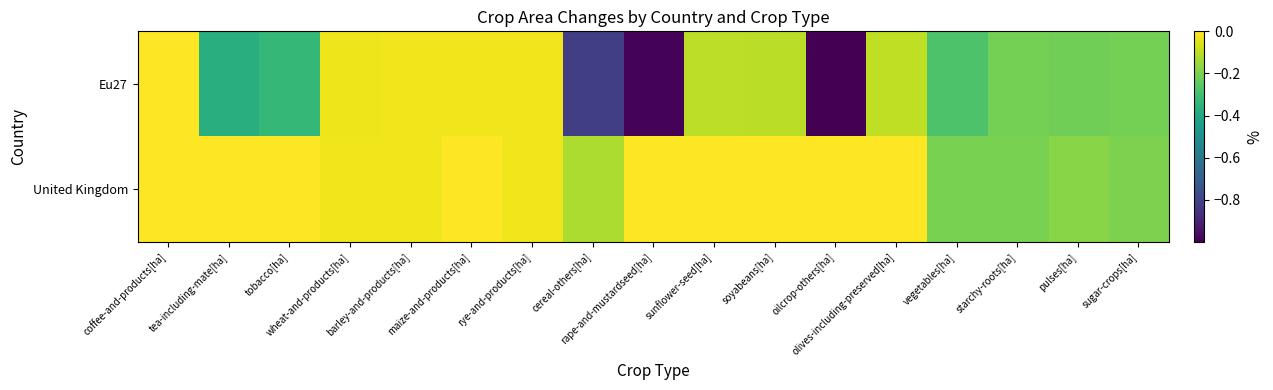

List the series in order of their peak value, highest first.

Eu27, United Kingdom